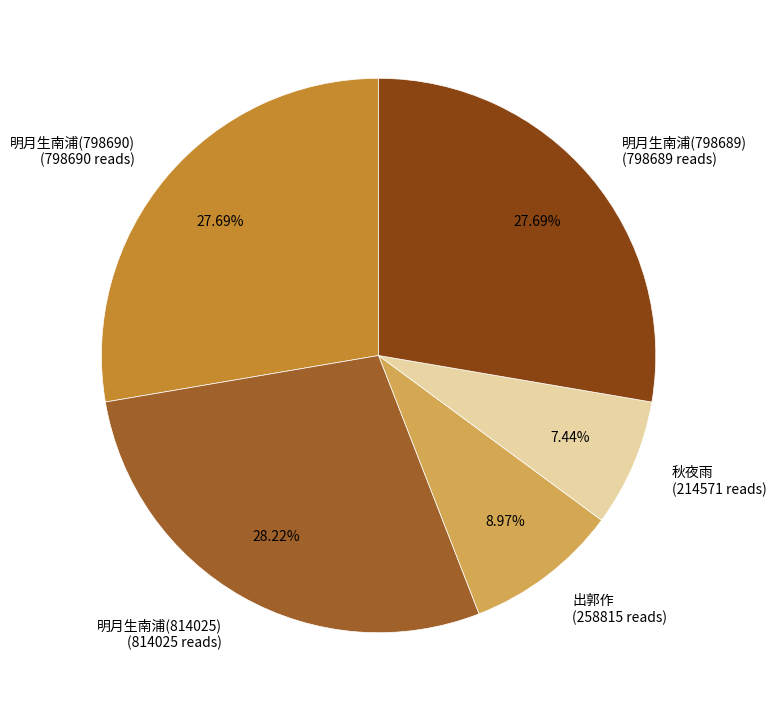

Is the sum of 明月生南浦(798689) (798689 reads) and 明月生南浦(798690) (798690 reads) greater than half?

Yes